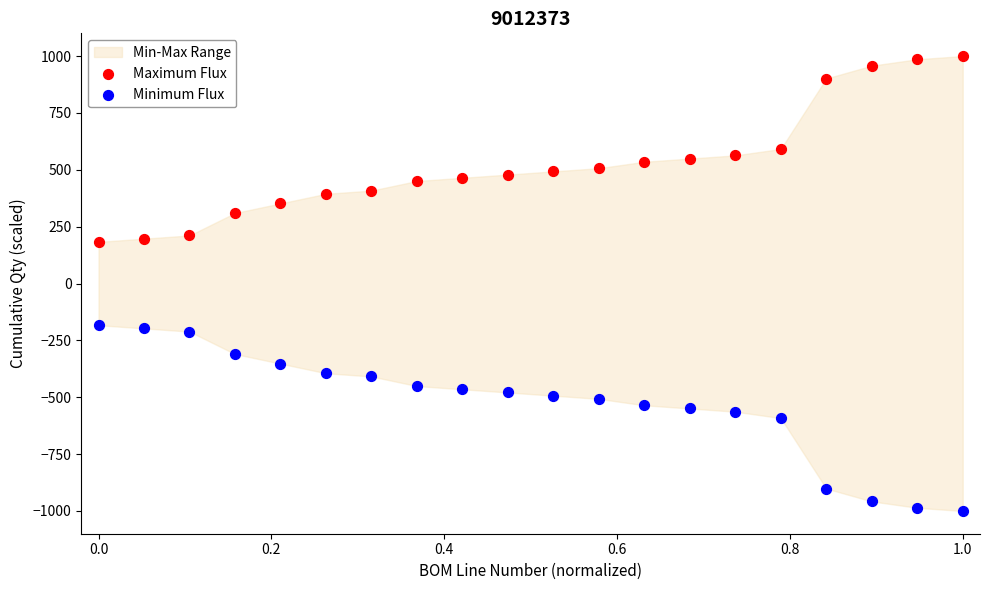

Which series reaches the maximum Y coordinate?

Maximum Flux